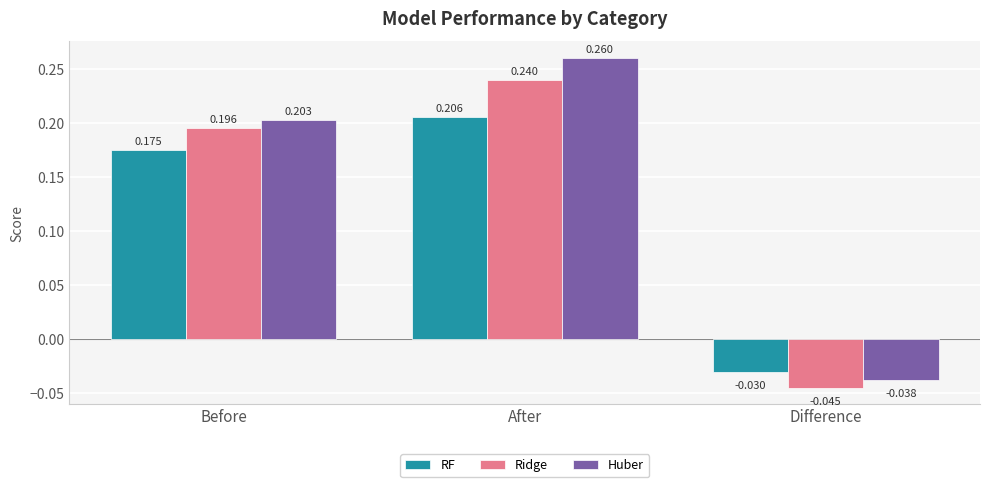

At which label does Huber reach its minimum?

Difference